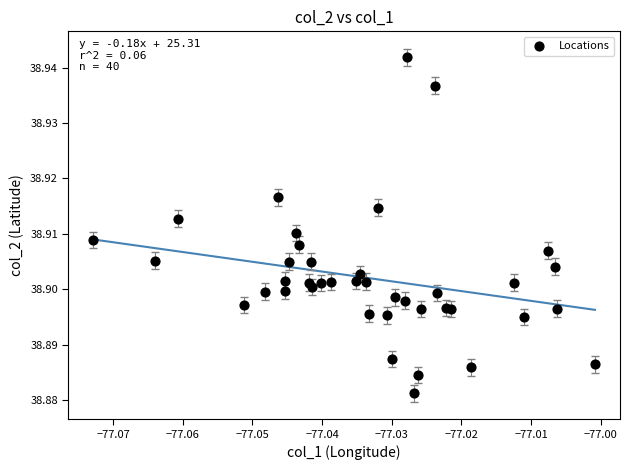

Count the number of points in this scatter plot.

40